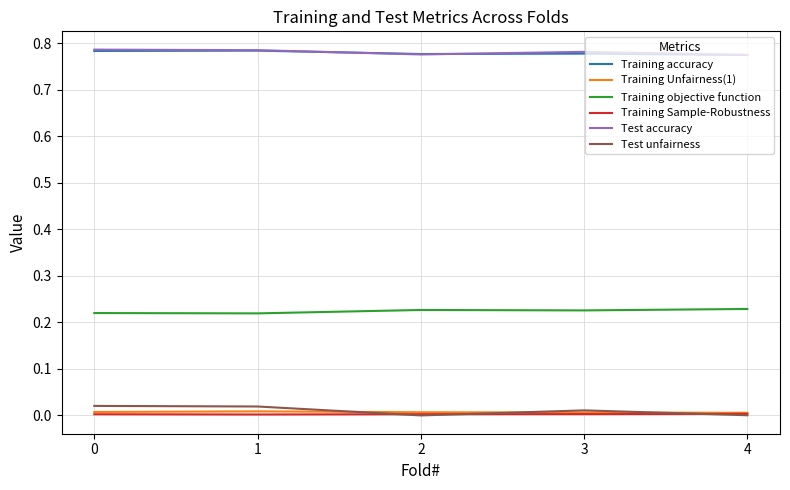

The value of Training objective function at 3 is 0.3. True or false?

False